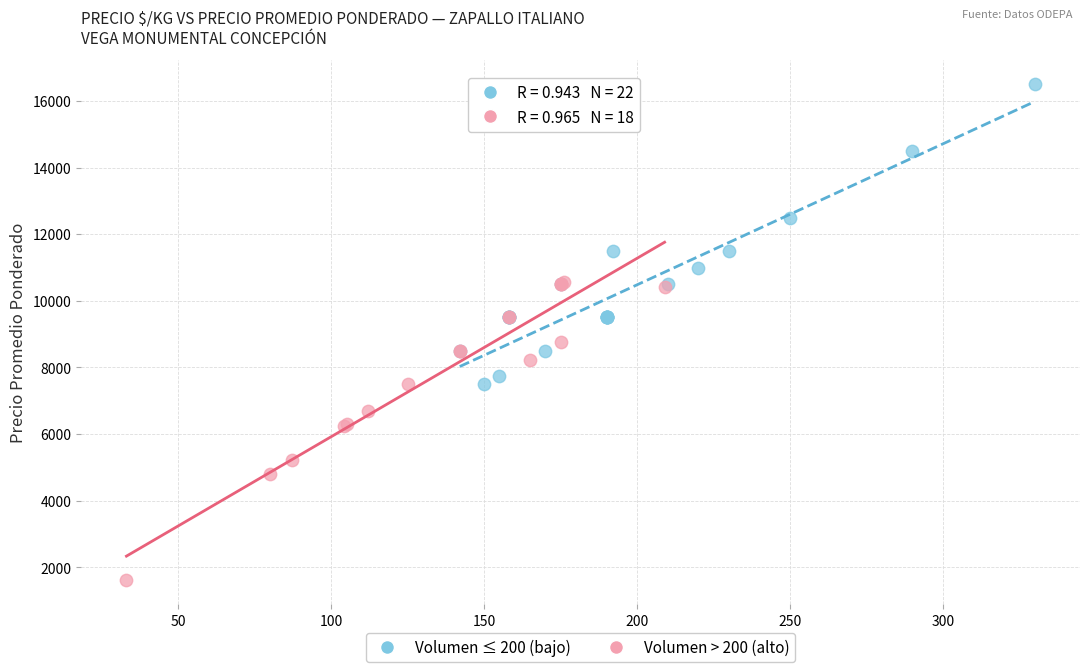

What are all the series names shown in the legend?

Volumen ≤ 200 (bajo), Volumen > 200 (alto)